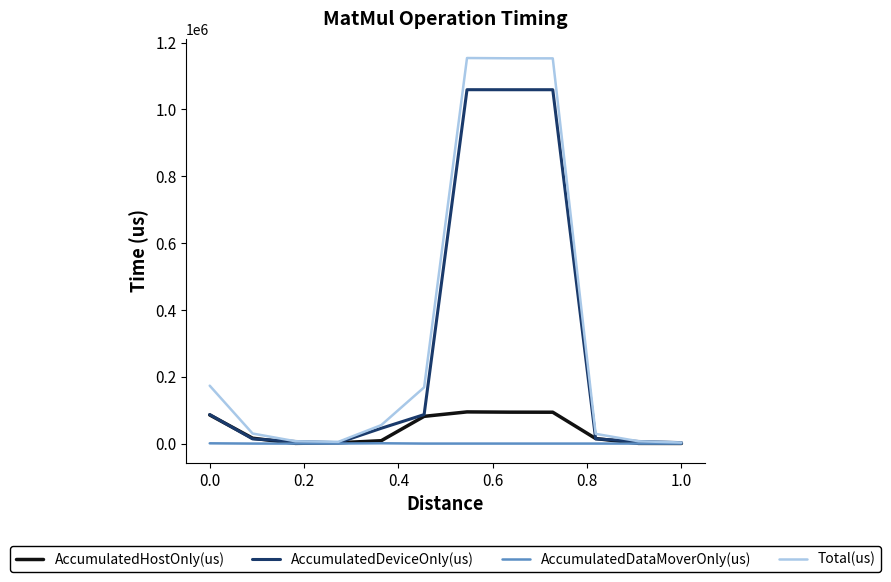

Does the chart display data point markers on the line(s)?

No